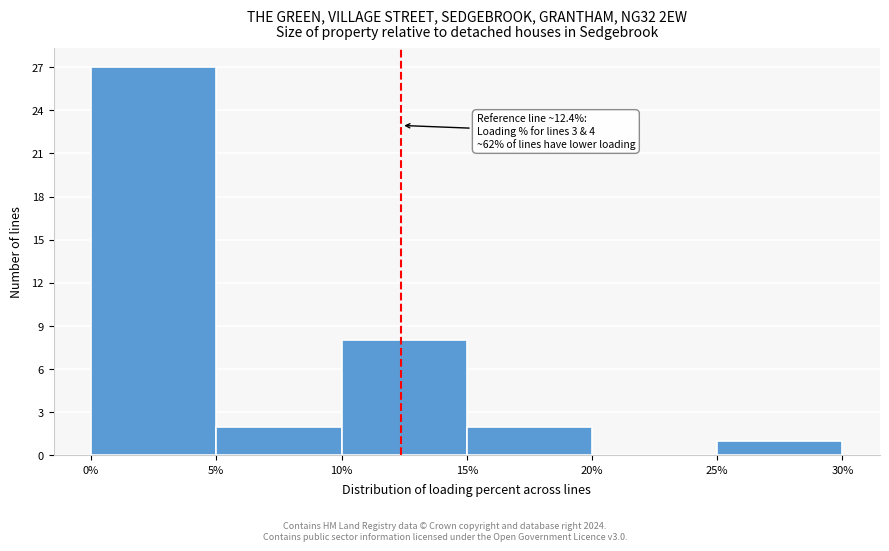

Over which range of the x-axis is the bar tallest?

0% to 5%